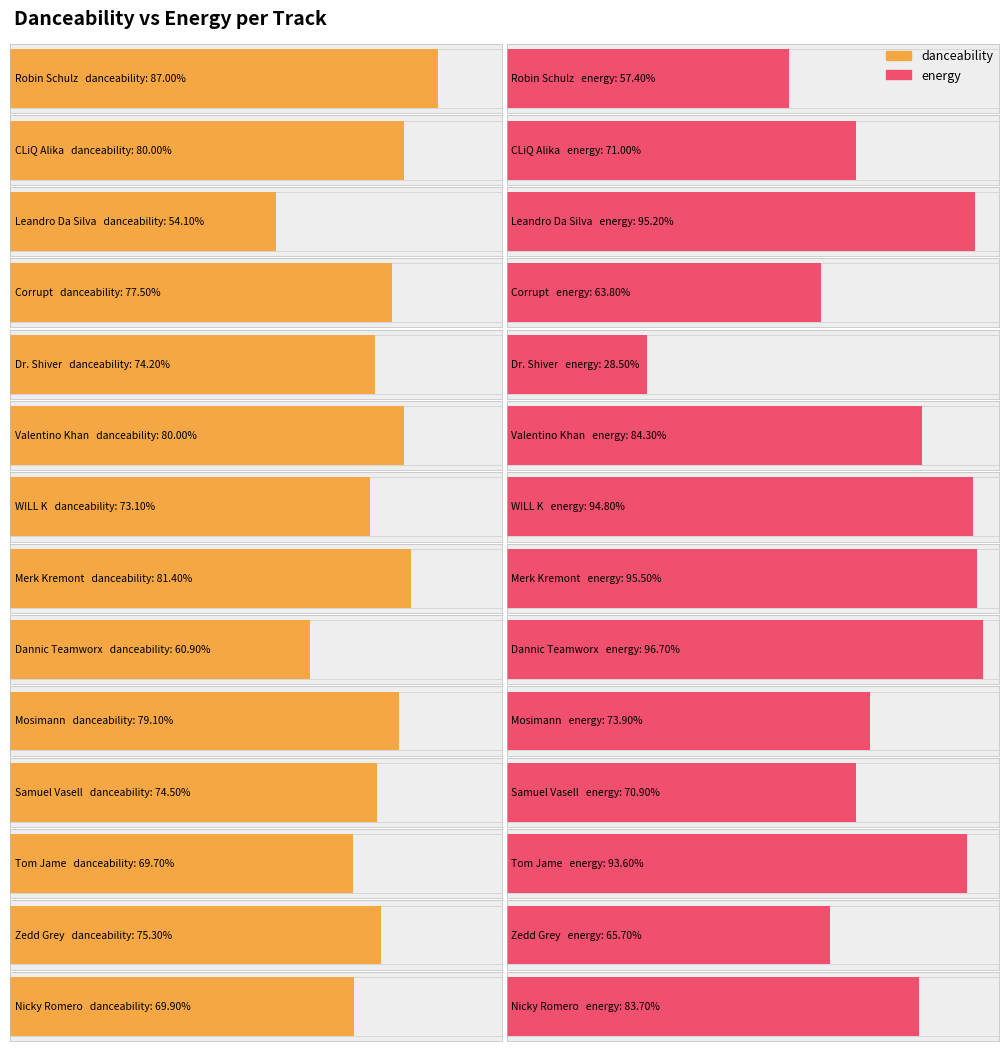

How many data points does each series have?

14